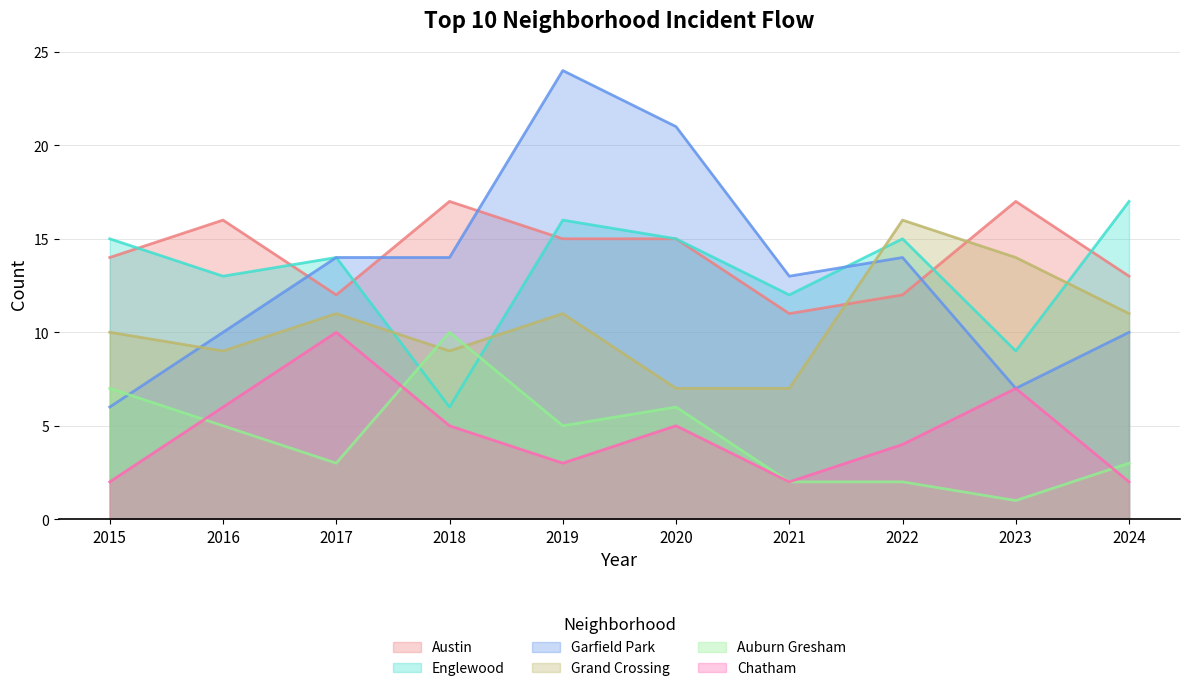

Reading left to right, list all the values displayed in this chart.

Austin: 14	16	12	17	15	15	11	12	17	13
Englewood: 15	13	14	6	16	15	12	15	9	17
Garfield Park: 6	10	14	14	24	21	13	14	7	10
Grand Crossing: 10	9	11	9	11	7	7	16	14	11
Auburn Gresham: 7	5	3	10	5	6	2	2	1	3
Chatham: 2	6	10	5	3	5	2	4	7	2